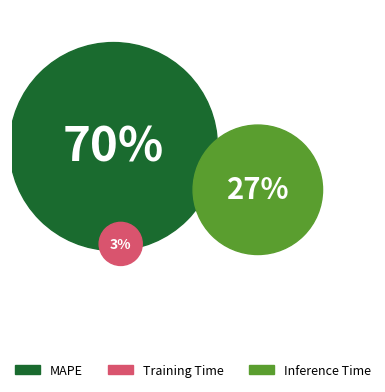

Rank the categories by value from highest to lowest.

MAPE, Inference Time, Training Time